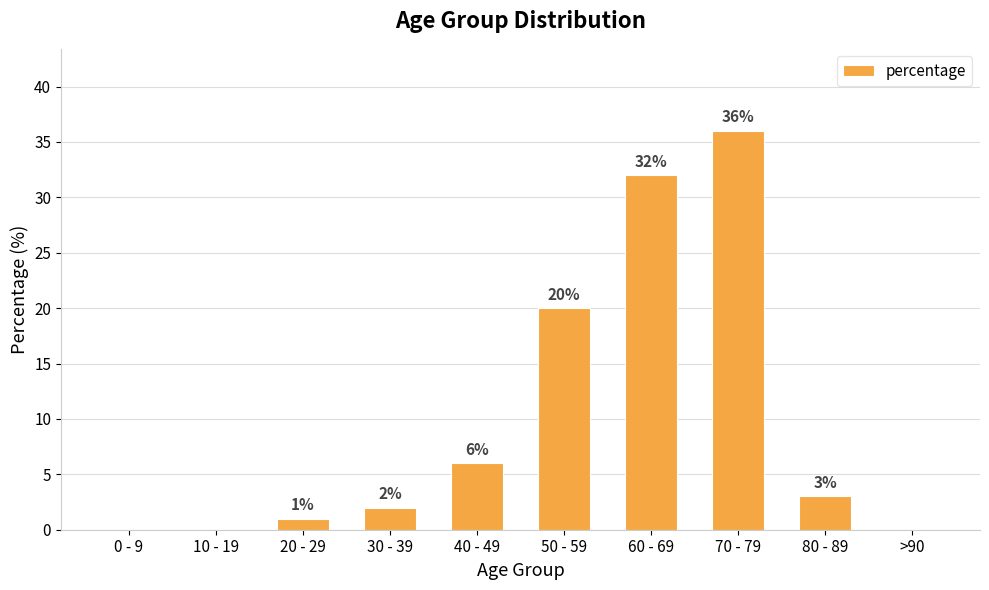

Is it true that the value at 50 - 59 is 6?

False